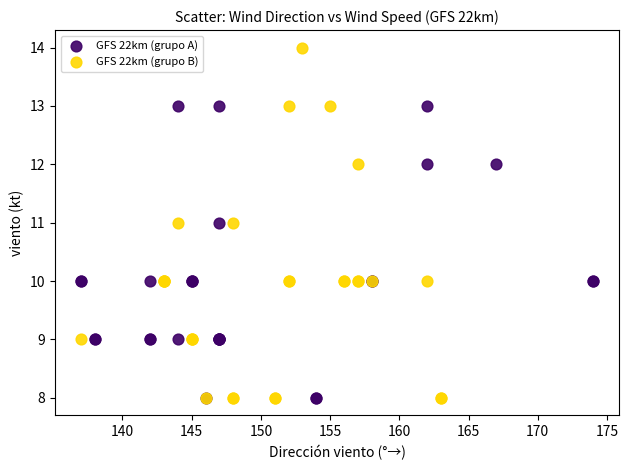

Which series has the widest spread of Y values?

GFS 22km (grupo B)